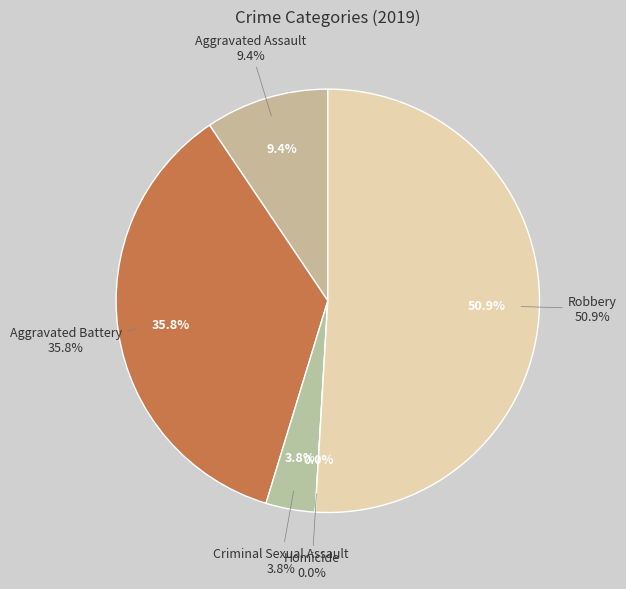

To the nearest percent, what is the average slice percentage?

20%